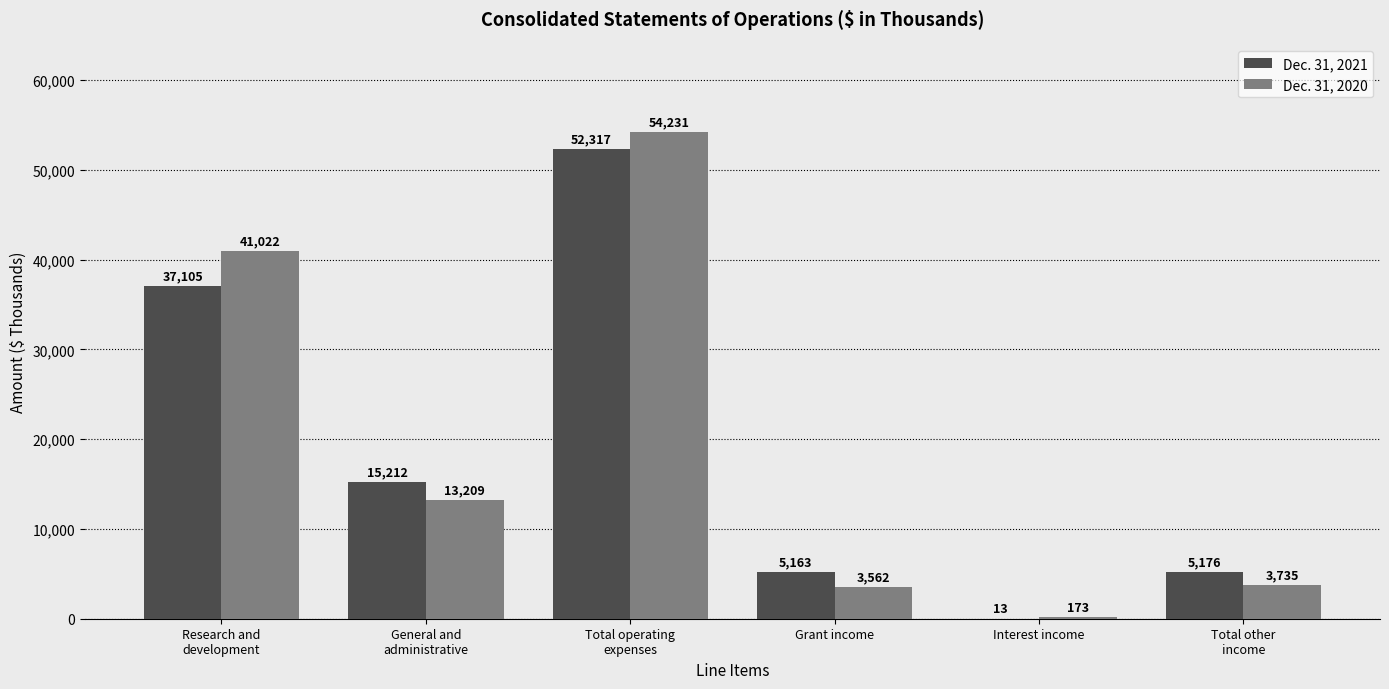

What is the total value across all series at Total operating
expenses?

106548